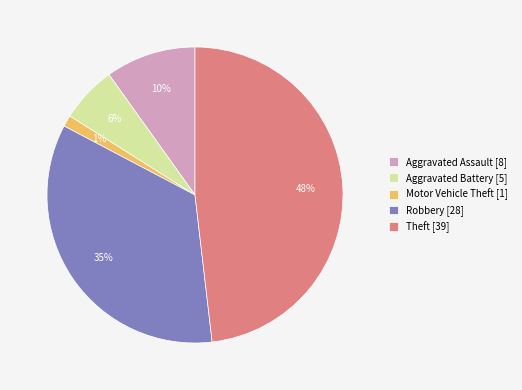

How many slices are in this pie chart?

5